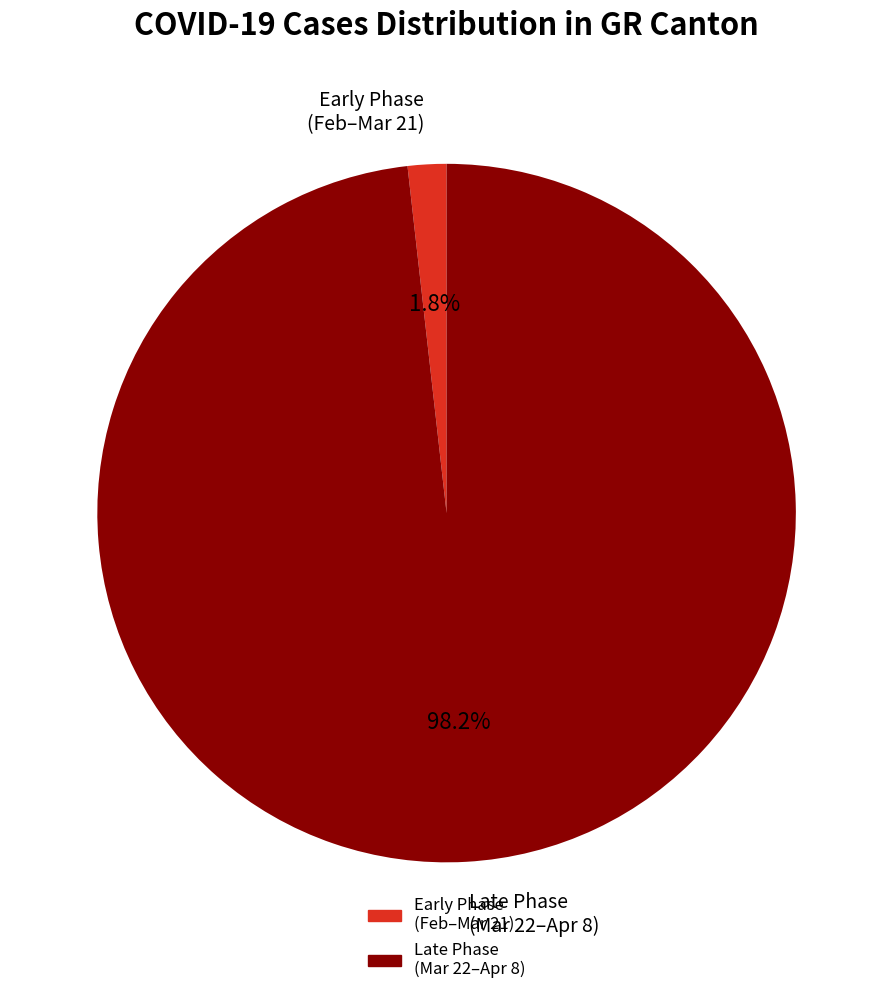

To the nearest percent, what is the difference between the largest and smallest slice percentages?

96%